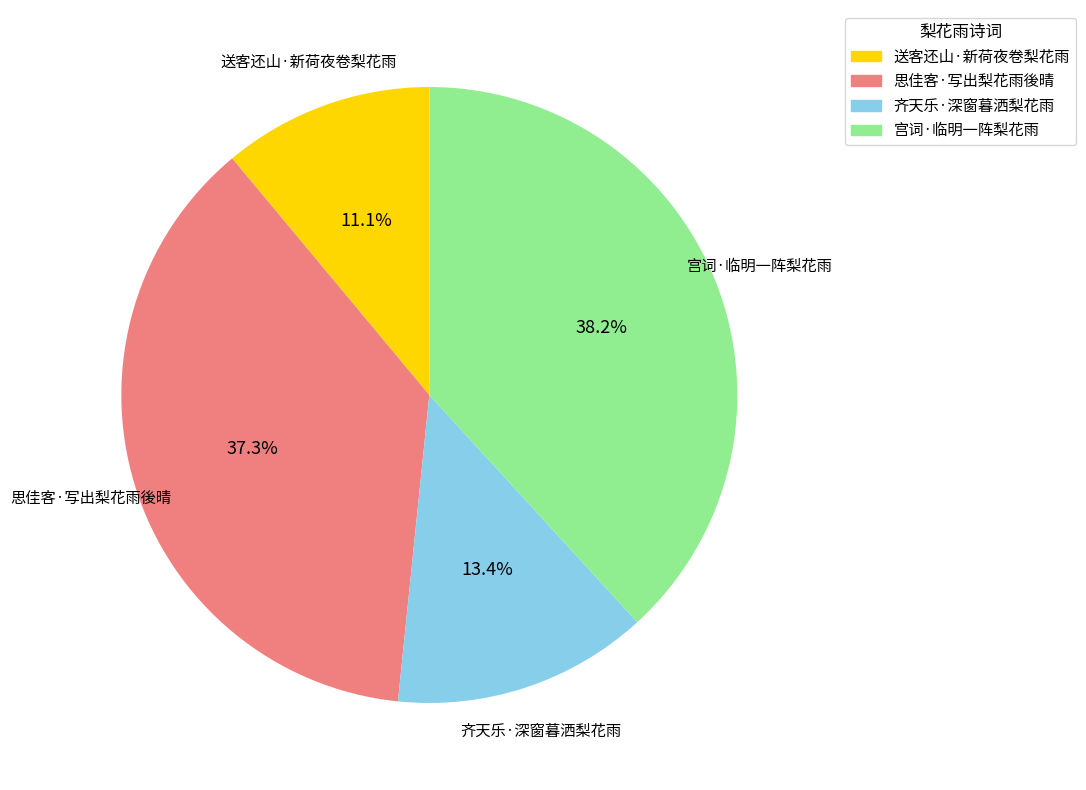

What portion of the pie excludes 送客还山·新荷夜卷梨花雨?

88.9%